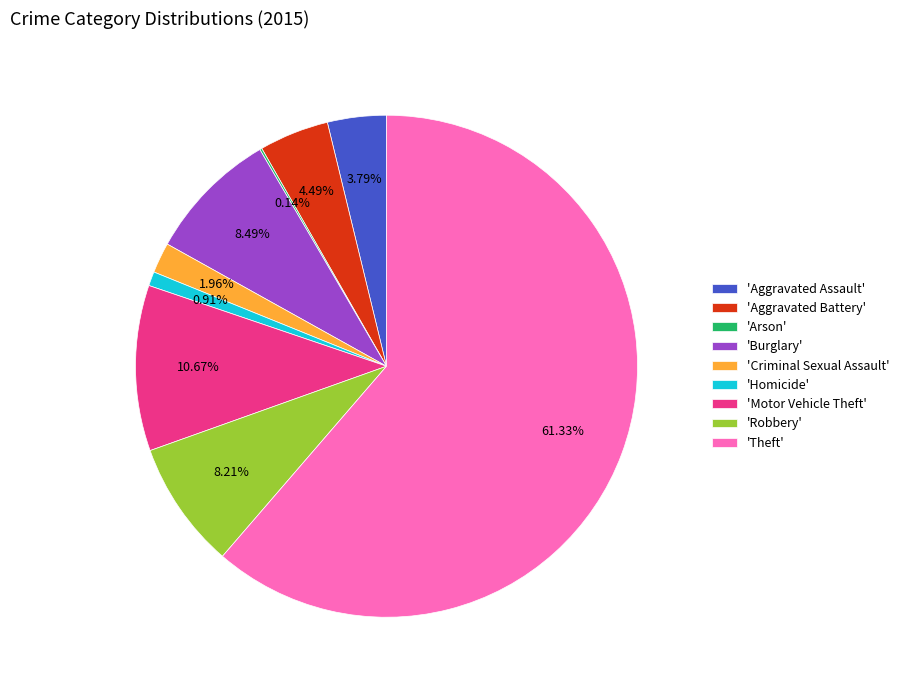

To the nearest percent, what is the average slice percentage?

11%